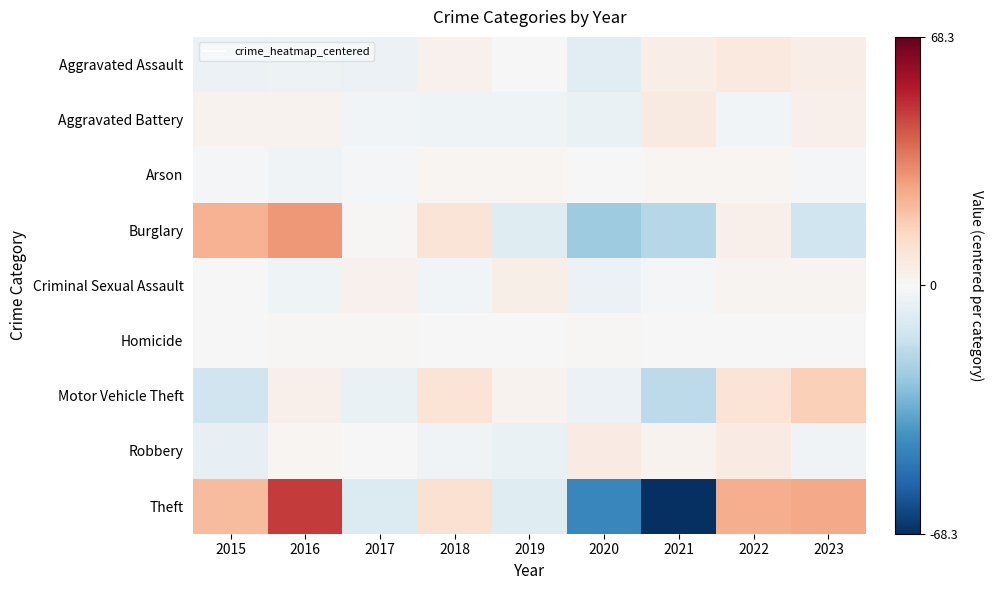

At how many categories does at least one series exceed 6?

6